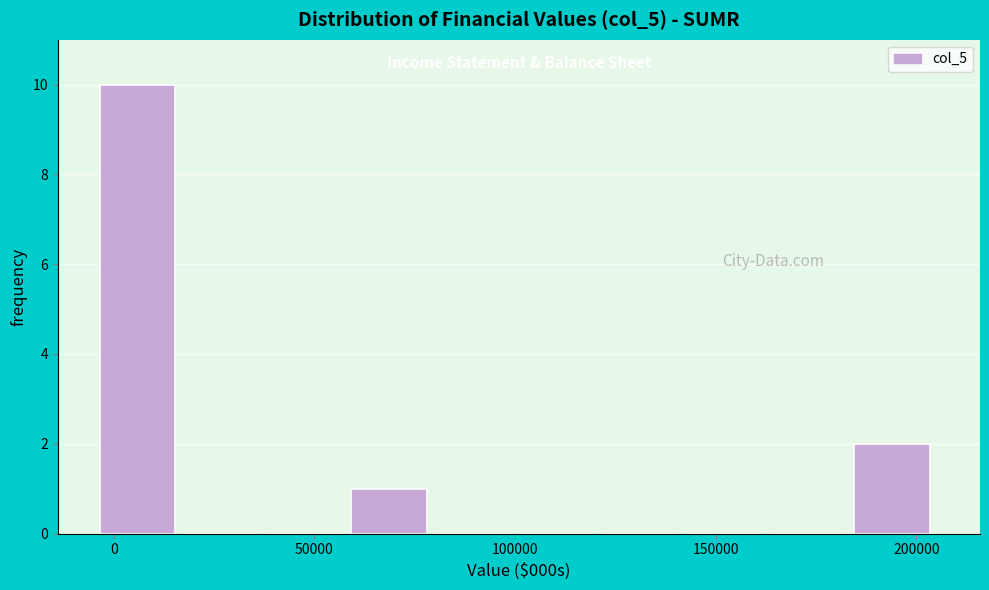

Reading left to right, list every bar in this chart as the range it spans on the x-axis followed by its height. Neither the bar edges nor the heights are printed on the chart, so give them approximately, as read against the axes.

-5000 to 15000: 10
15000 to 40000: 0
40000 to 60000: 0
60000 to 80000: 1
80000 to 100000: 0
100000 to 120000: 0
120000 to 145000: 0
145000 to 165000: 0
165000 to 185000: 0
185000 to 205000: 2